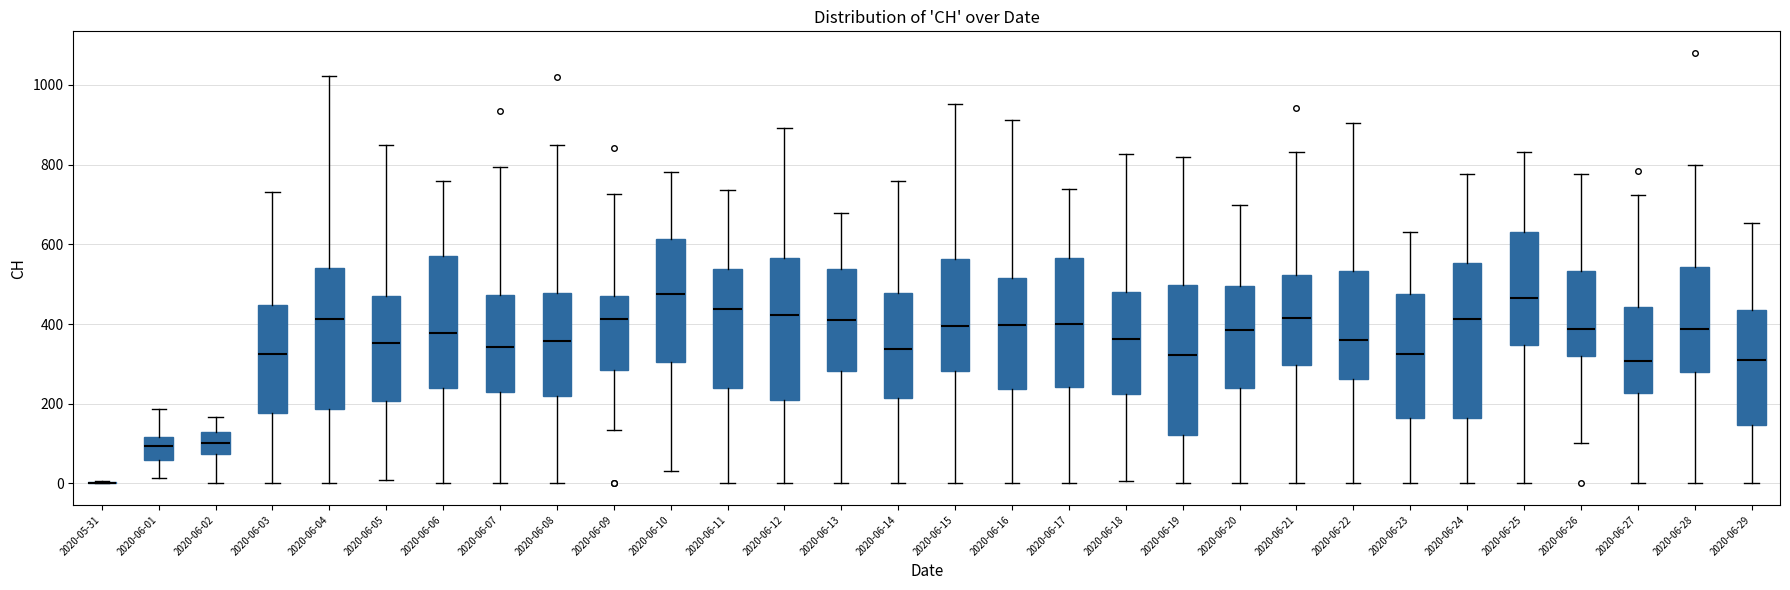

Reading left to right, transcribe this box plot: for each box, give where its median line is, the range the box spans, and where its two whiskers end, as read against the y-axis. The values are not printed on the chart, so give them approximately, as read against the axis.

2020-05-31: box collapsed to a line at 0, whiskers 0 to 0
2020-06-01: median 100, box 60 to 120, whiskers 20 to 180
2020-06-02: median 100, box 80 to 120, whiskers 0 to 160
2020-06-03: median 320, box 180 to 440, whiskers 0 to 740
2020-06-04: median 420, box 180 to 540, whiskers 0 to 1020
2020-06-05: median 360, box 200 to 480, whiskers 0 to 840
2020-06-06: median 380, box 240 to 580, whiskers 0 to 760
2020-06-07: median 340, box 220 to 480, whiskers 0 to 800
2020-06-08: median 360, box 220 to 480, whiskers 0 to 840
2020-06-09: median 420, box 280 to 480, whiskers 140 to 720
2020-06-10: median 480, box 300 to 620, whiskers 40 to 780
2020-06-11: median 440, box 240 to 540, whiskers 0 to 740
2020-06-12: median 420, box 200 to 560, whiskers 0 to 900
2020-06-13: median 400, box 280 to 540, whiskers 0 to 680
2020-06-14: median 340, box 220 to 480, whiskers 0 to 760
2020-06-15: median 400, box 280 to 560, whiskers 0 to 960
2020-06-16: median 400, box 240 to 520, whiskers 0 to 920
2020-06-17: median 400, box 240 to 560, whiskers 0 to 740
2020-06-18: median 360, box 220 to 480, whiskers 0 to 820
2020-06-19: median 320, box 120 to 500, whiskers 0 to 820
2020-06-20: median 380, box 240 to 500, whiskers 0 to 700
2020-06-21: median 420, box 300 to 520, whiskers 0 to 840
2020-06-22: median 360, box 260 to 540, whiskers 0 to 900
2020-06-23: median 320, box 160 to 480, whiskers 0 to 640
2020-06-24: median 420, box 160 to 560, whiskers 0 to 780
2020-06-25: median 460, box 340 to 640, whiskers 0 to 840
2020-06-26: median 380, box 320 to 540, whiskers 100 to 780
2020-06-27: median 300, box 220 to 440, whiskers 0 to 720
2020-06-28: median 380, box 280 to 540, whiskers 0 to 800
2020-06-29: median 300, box 140 to 440, whiskers 0 to 660